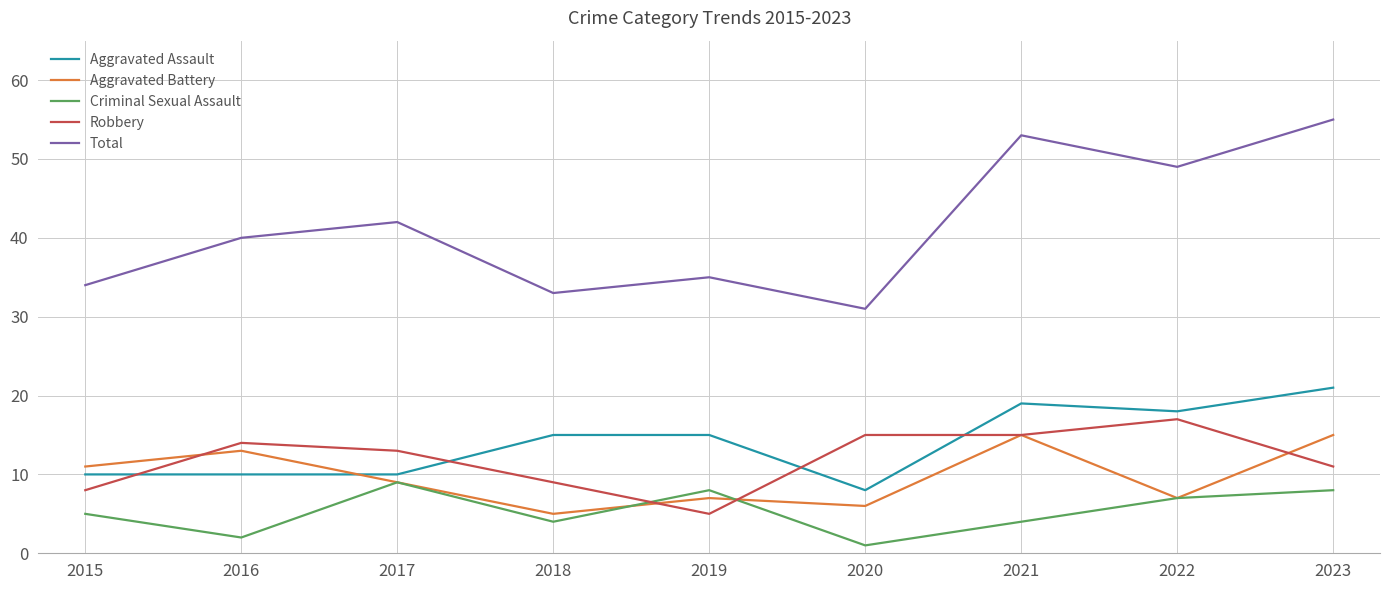

Reading left to right, extract all data points from this chart.

Aggravated Assault: 10	10	10	15	15	8	19	18	21
Aggravated Battery: 11	13	9	5	7	6	15	7	15
Criminal Sexual Assault: 5	2	9	4	8	1	4	7	8
Robbery: 8	14	13	9	5	15	15	17	11
Total: 34	40	42	33	35	31	53	49	55